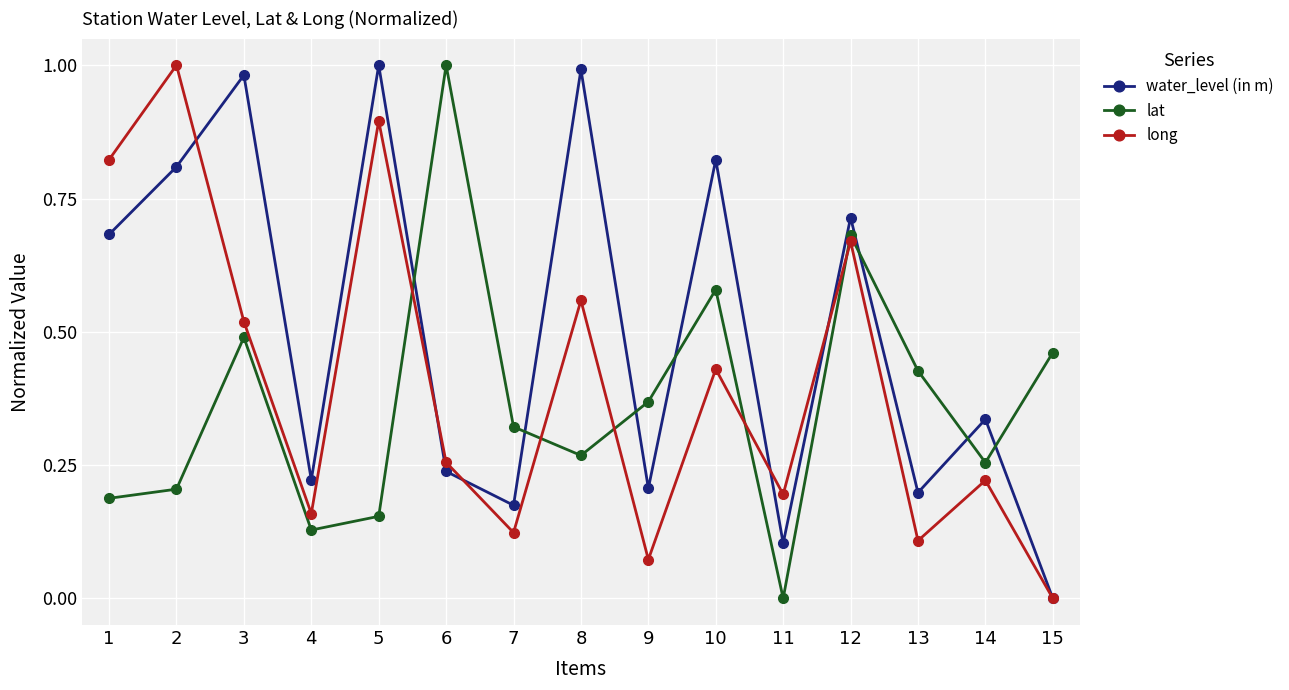

Which series changed the most between 8 and 13?

water_level (in m)